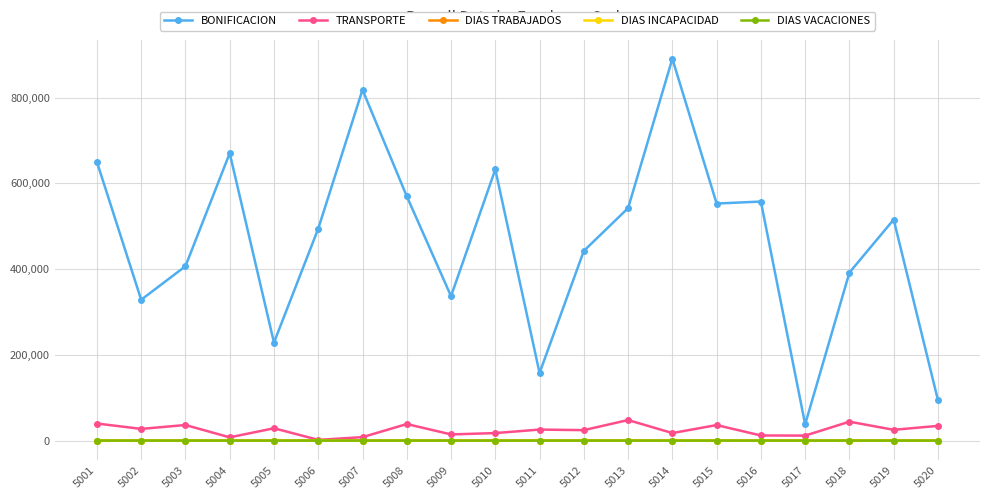

What is the greatest value displayed?

890426